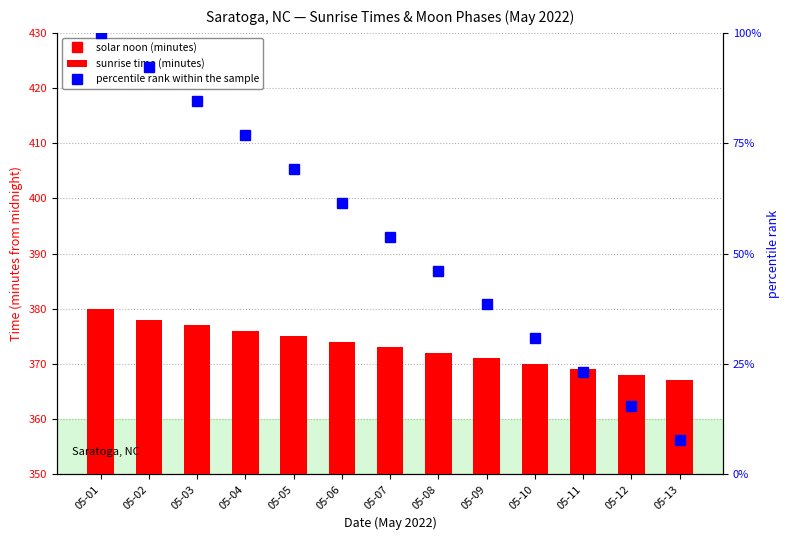

Count the number of data series in this chart.

3